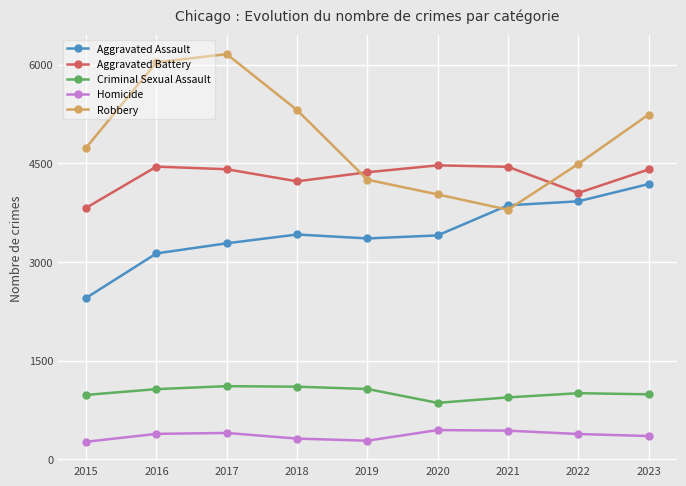

Where does the Aggravated Assault series first go above 3404?

2018